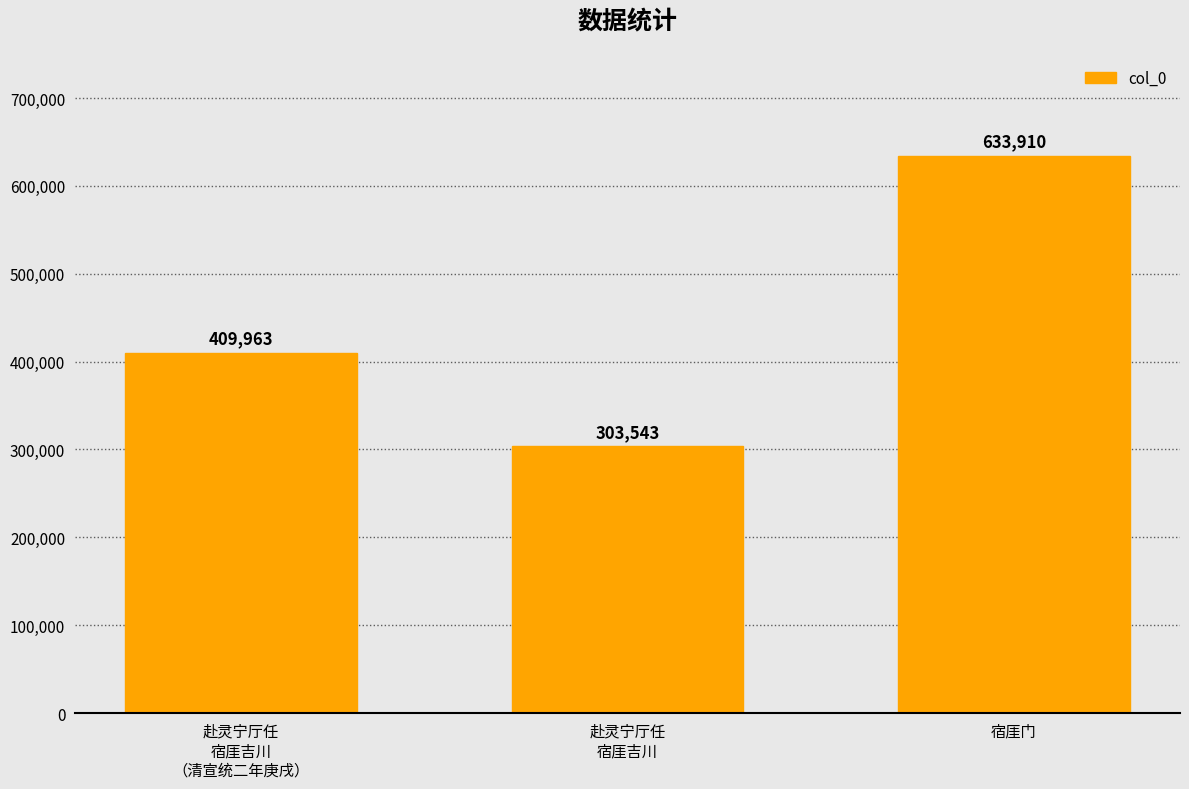

Does the chart contain any negative values?

No